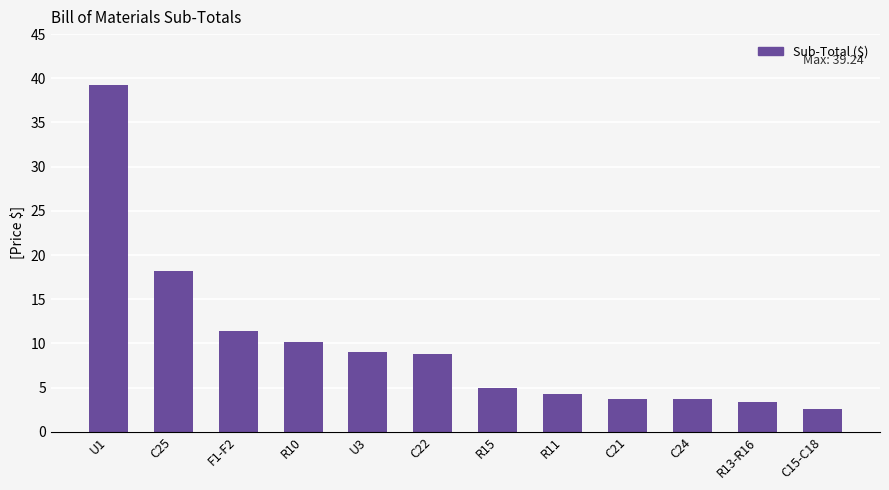

What is the sum of all values?

119.5